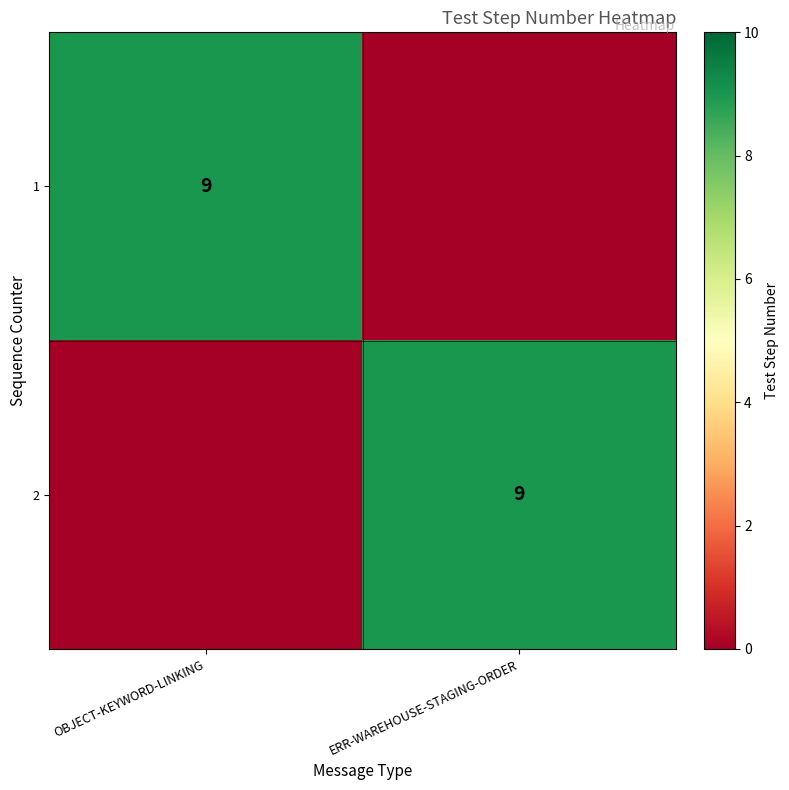

True or false: 2 has a value of 9 at ERR-WAREHOUSE-STAGING-ORDER.

True